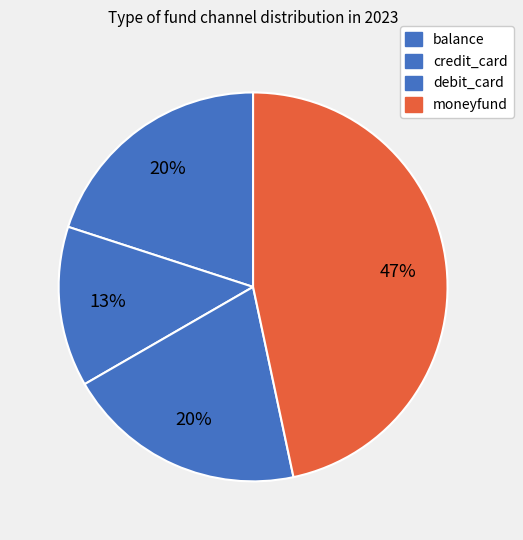

True or false: balance accounts for 28% of the total.

False